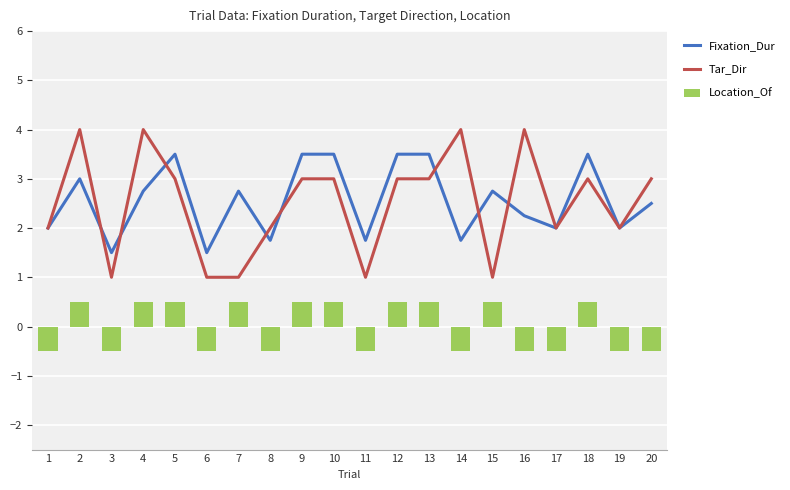

List the series in order of their peak value, lowest first.

Location_Of, Fixation_Dur, Tar_Dir